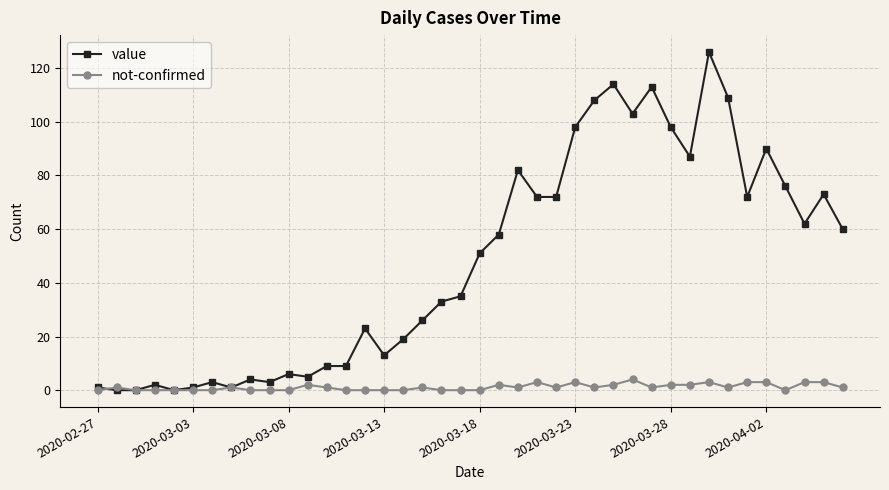

List the series in order of their overall mean, lowest first.

not-confirmed, value